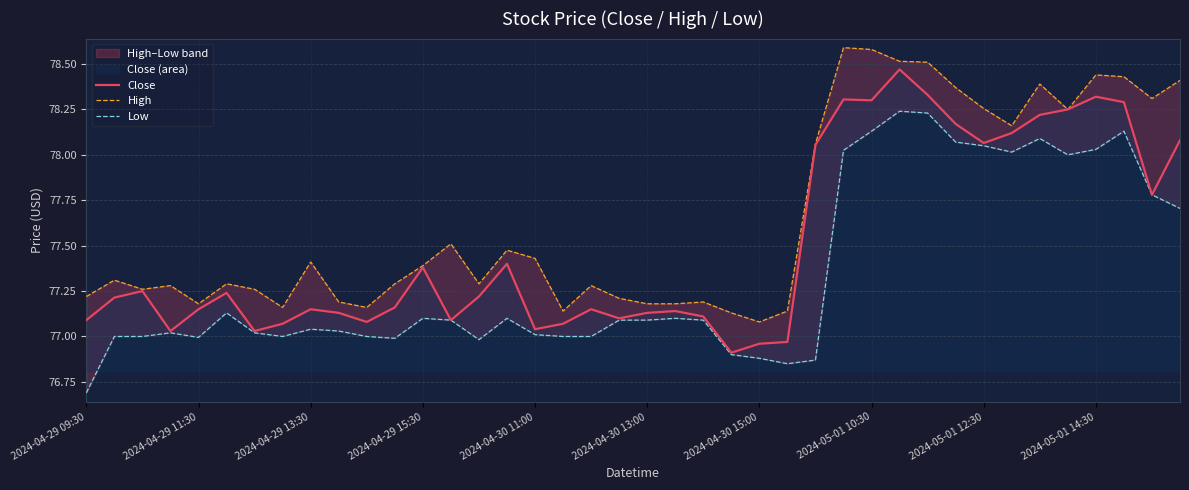

Where does the Close series first go above 77?

2024-04-29 09:30